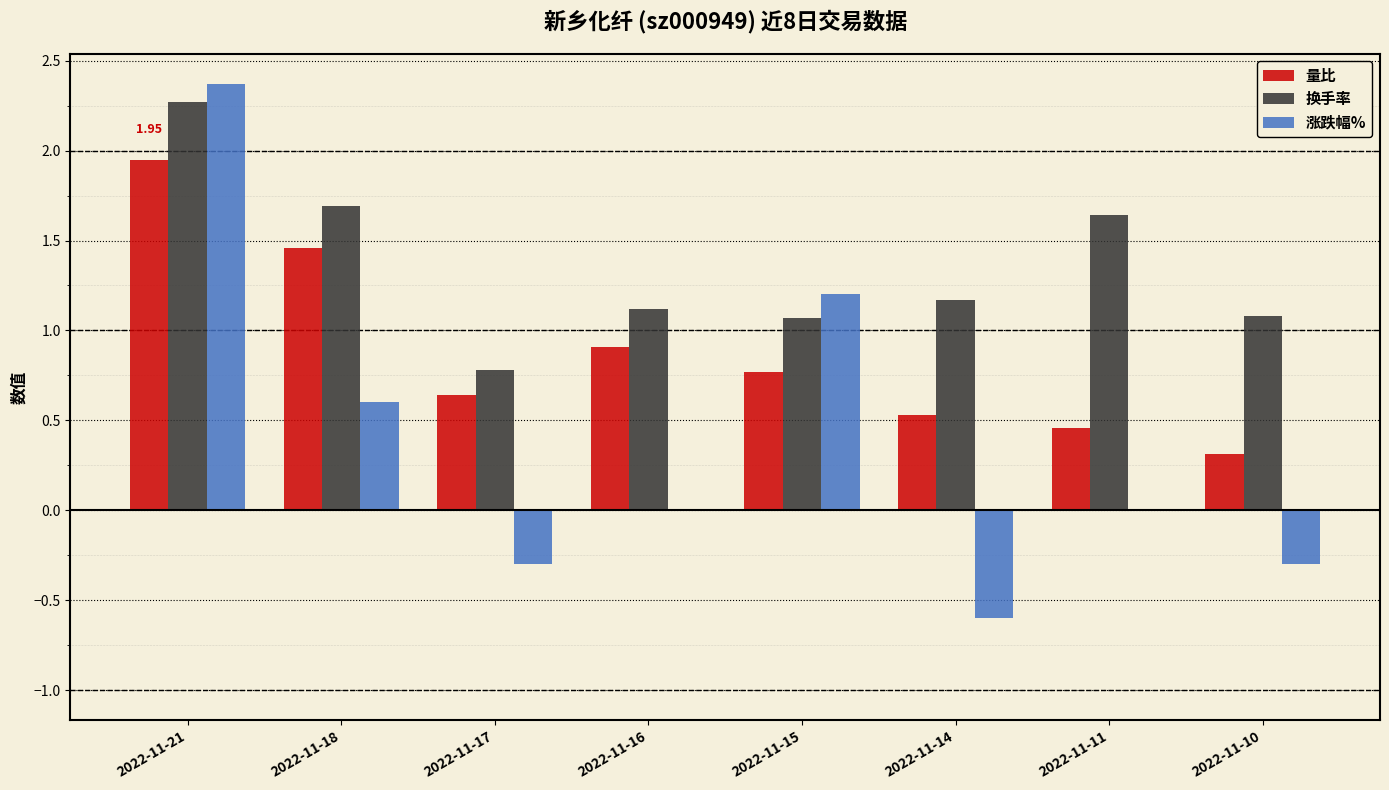

What is the average value of the 涨跌幅% series?

0.4